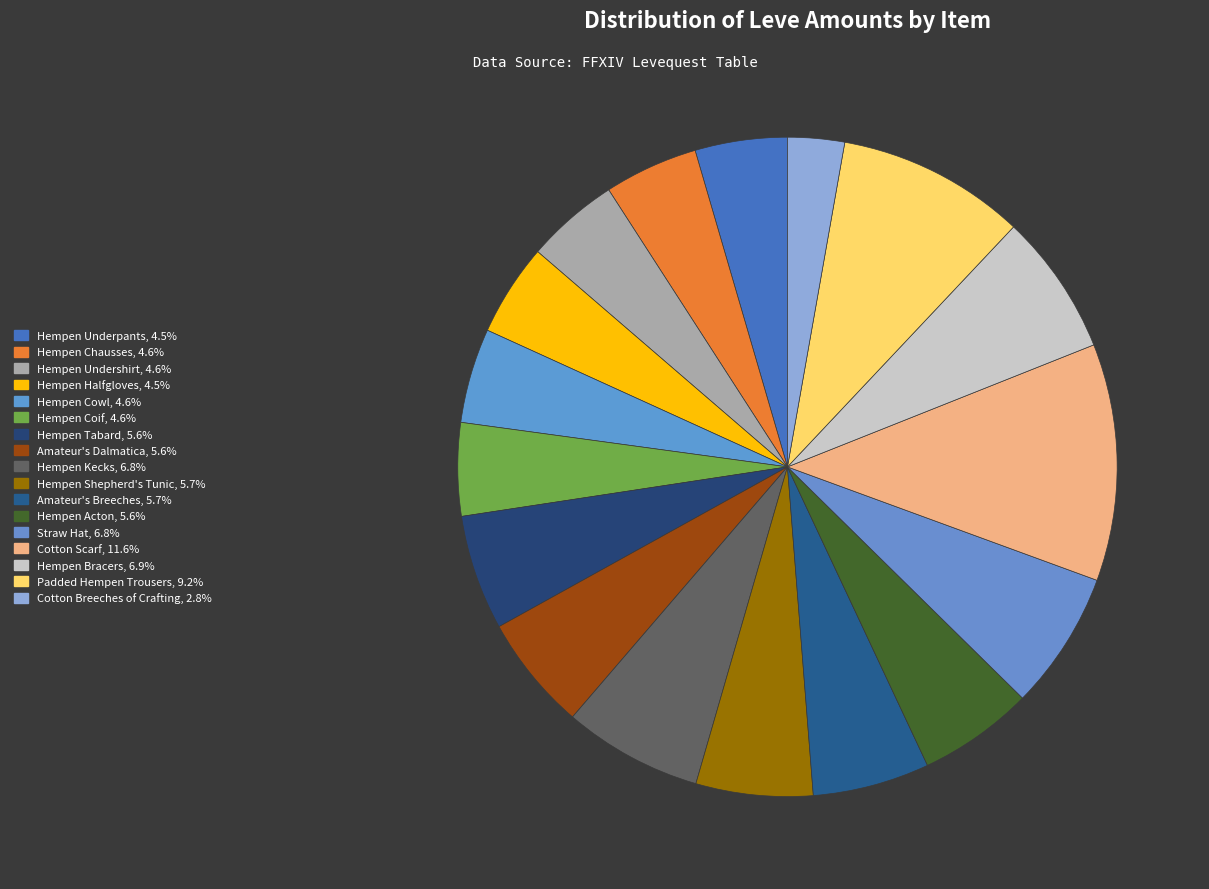

Which slice is the largest?

Cotton Scarf